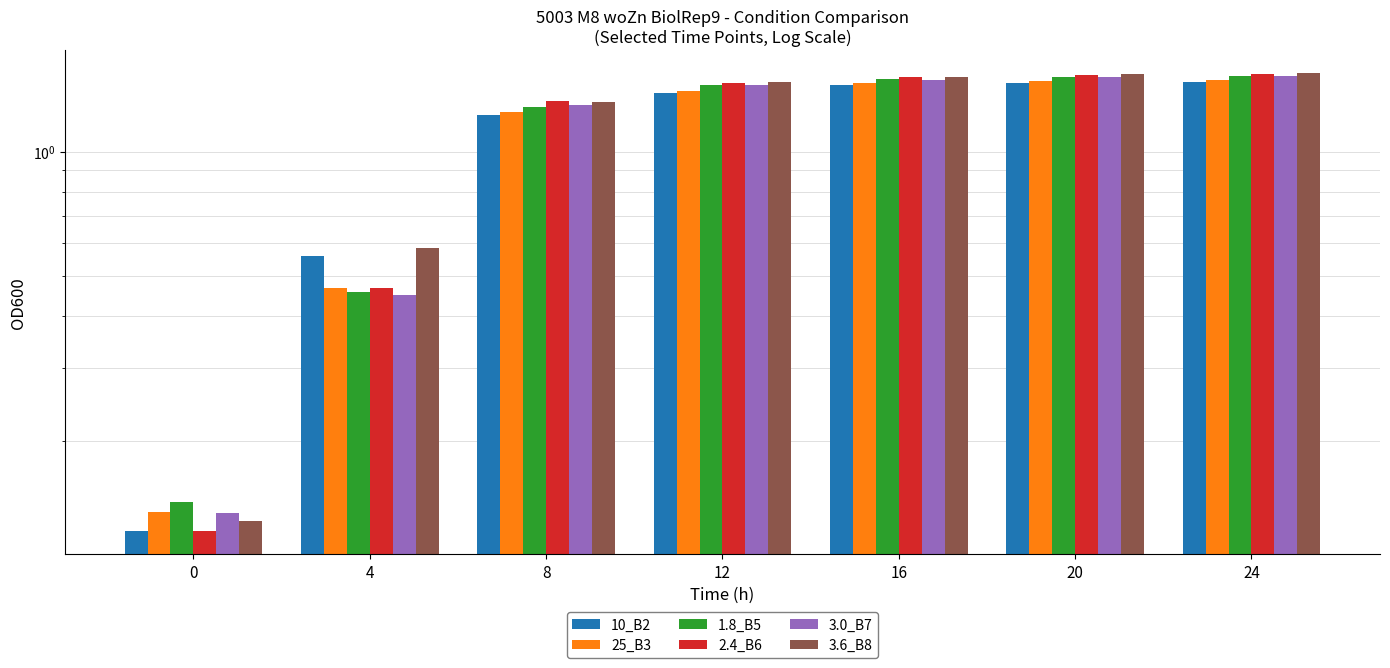

The 1.8_B5 series shows 0.4 at 12. True or false?

False